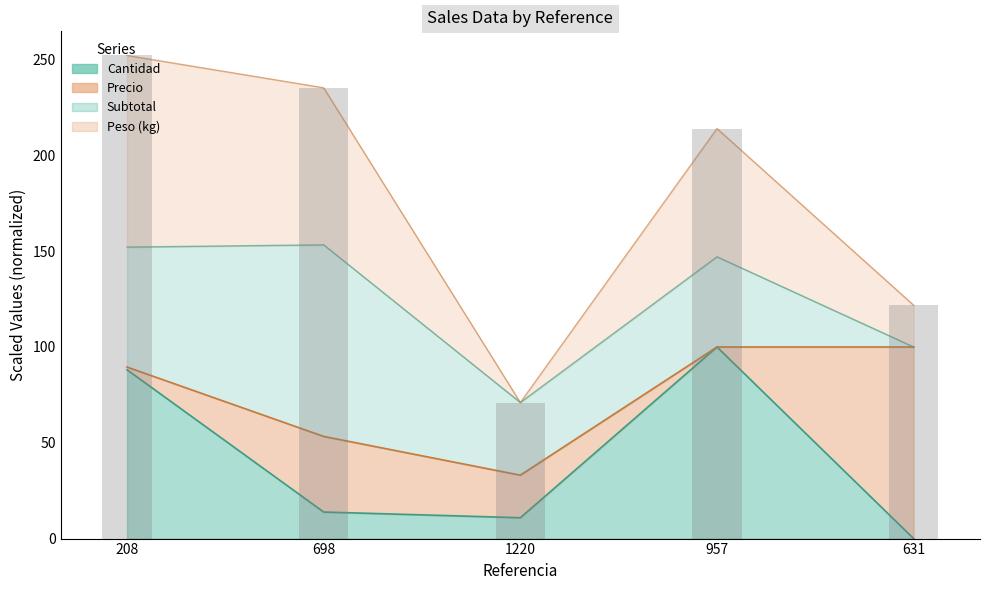

Which series has the largest range (max minus min)?

Peso (kg)